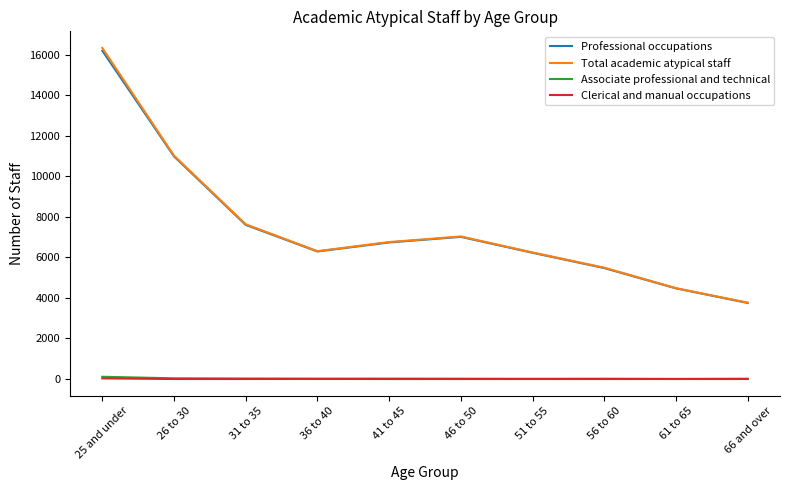

At which label is Professional occupations closest to 9970?

26 to 30